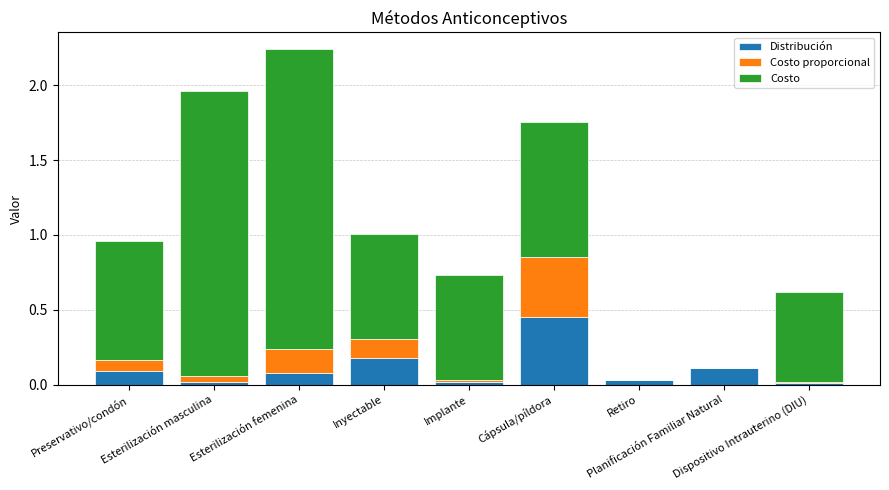

What is the sum of all Distribución values?

1.0